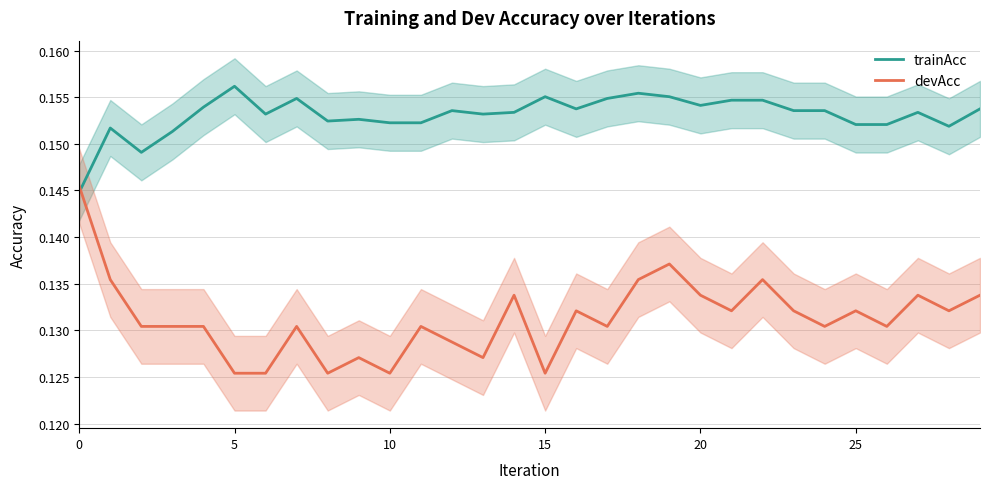

Rank the series at 20 from lowest to highest value.

devAcc, trainAcc